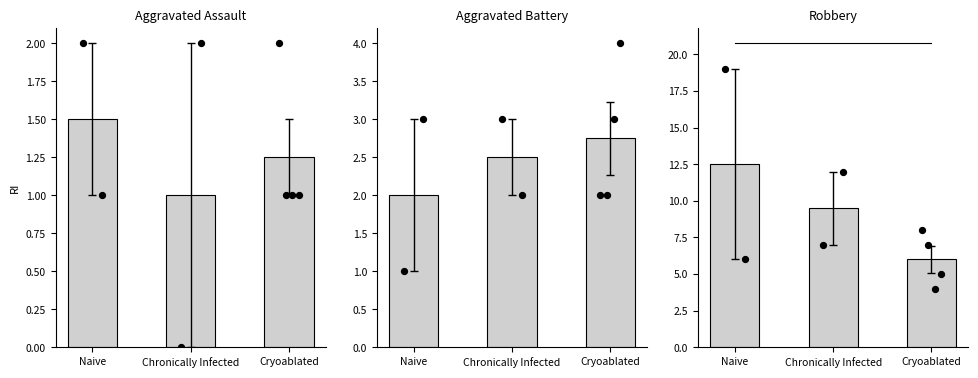

Which series has the largest total across all categories?

Robbery